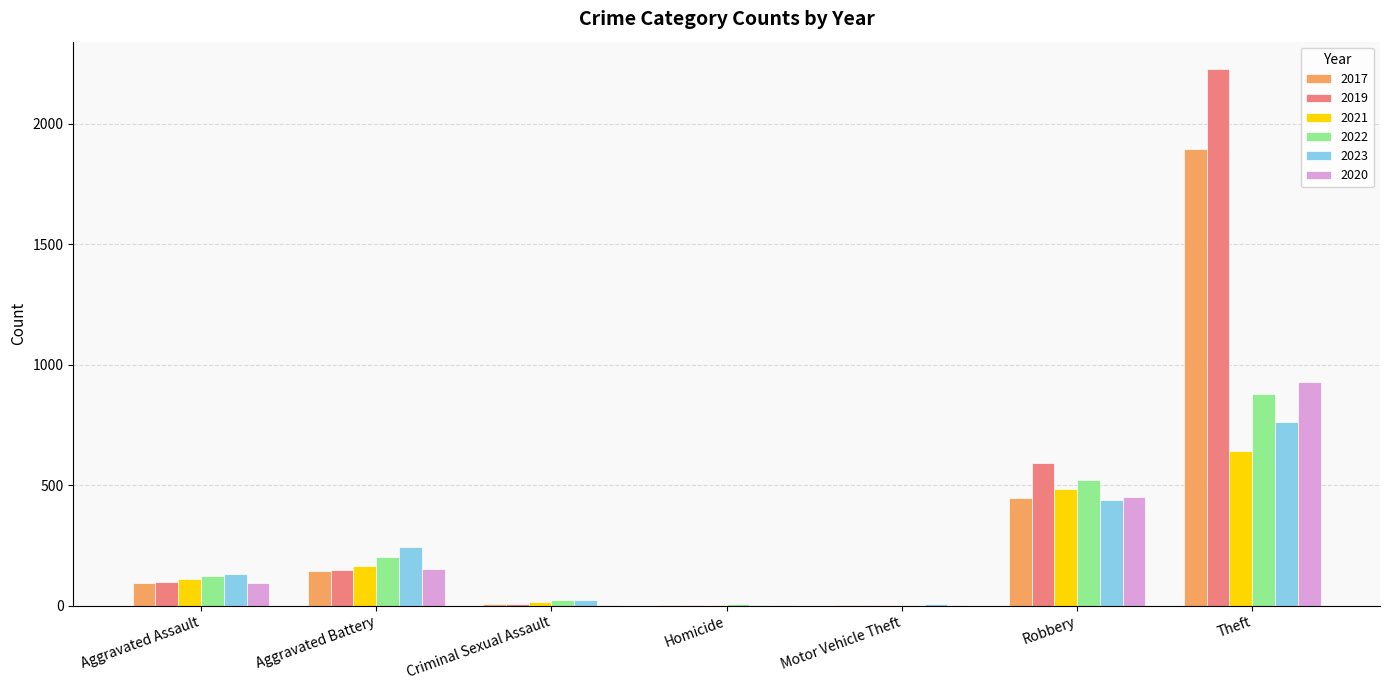

True or false: 2020 has a value of 250 at Aggravated Battery.

False